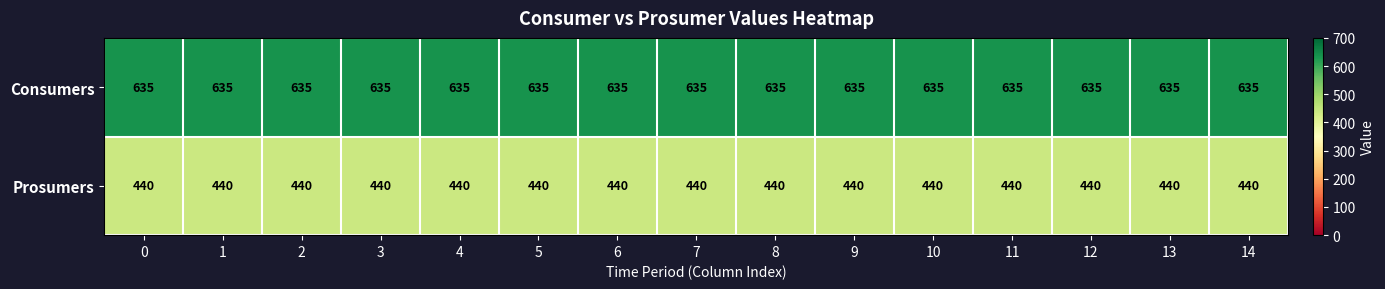

At 1, list the series in order from smallest to largest.

Prosumers, Consumers